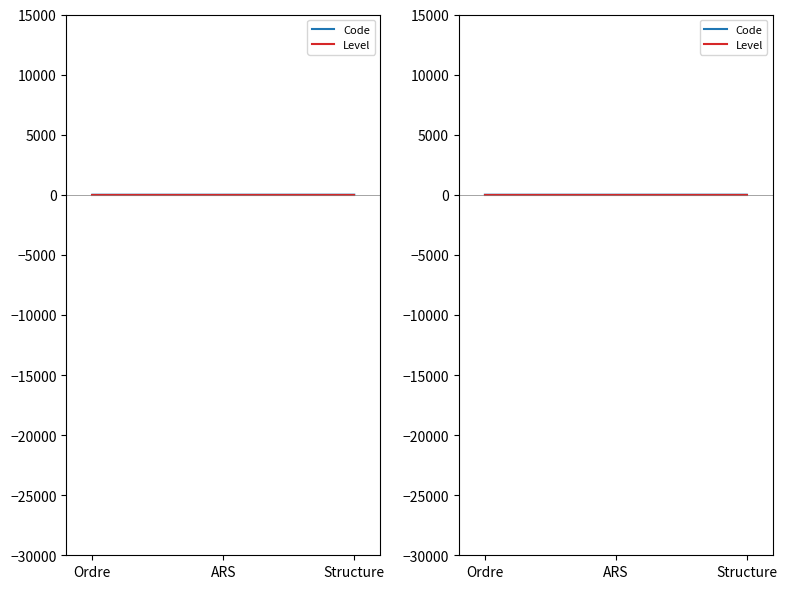

What is the difference between the maximum and minimum values in the Code series?

2